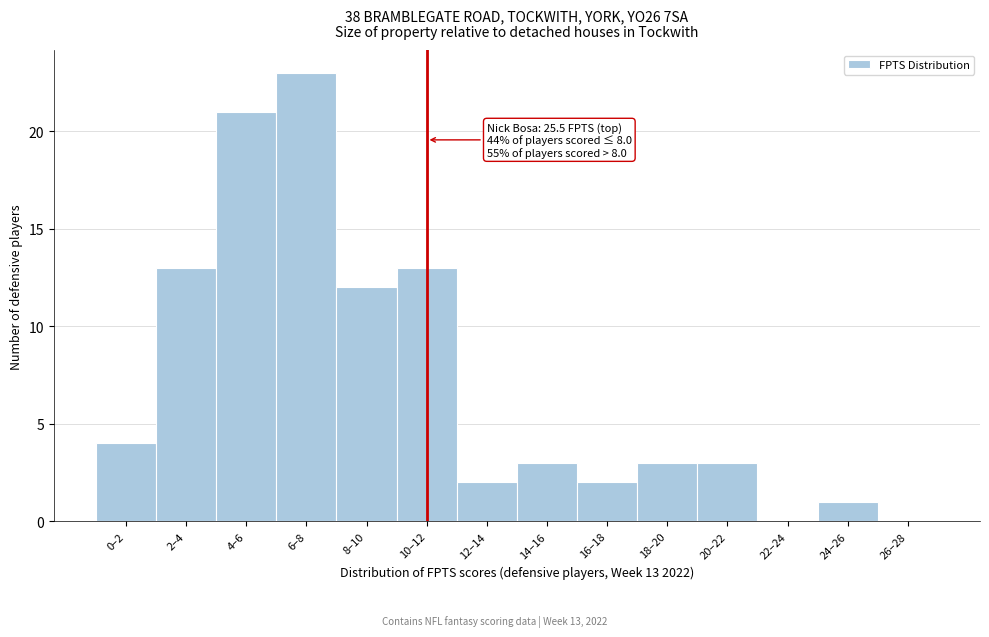

Reading right to left, list all the values displayed in this chart.

26–28=0	24–26=1	22–24=0	20–22=3	18–20=3	16–18=2	14–16=3	12–14=2	10–12=13	8–10=12	6–8=23	4–6=21	2–4=13	0–2=4